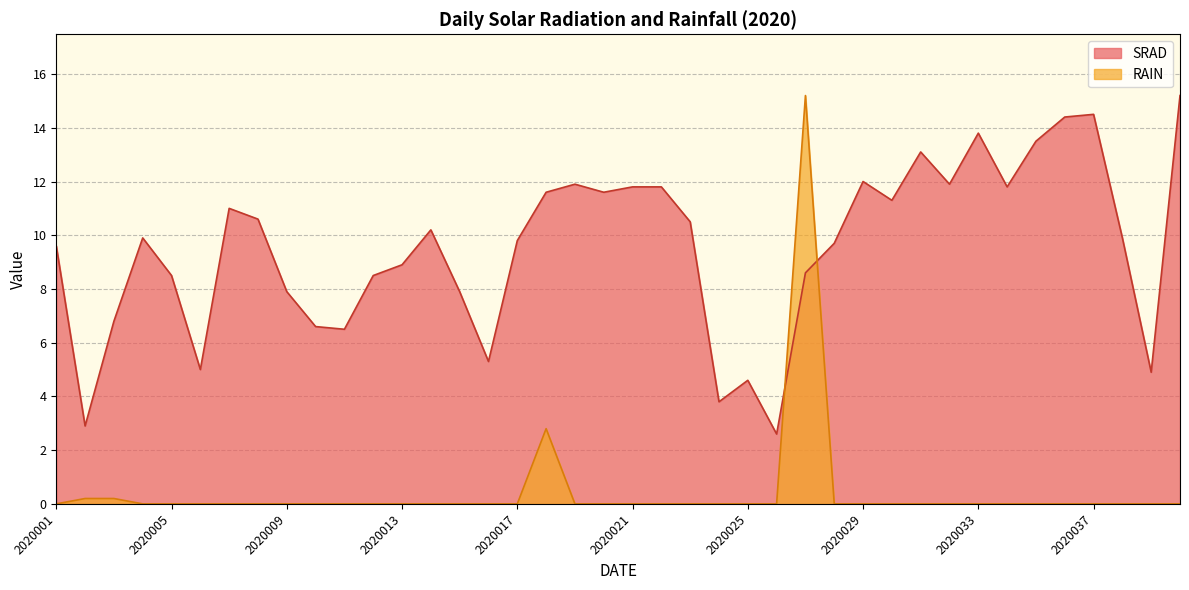

At 2020006, list the series in order from largest to smallest.

SRAD, RAIN